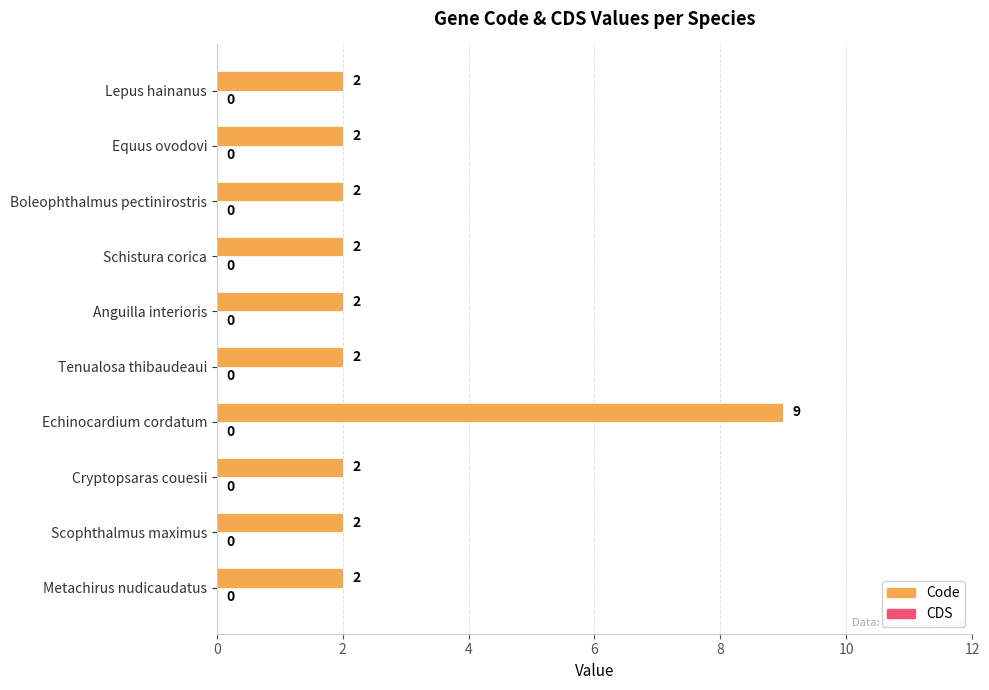

Reading bottom to top, list all the values displayed in this chart.

2	2	2	9	2	2	2	2	2	2